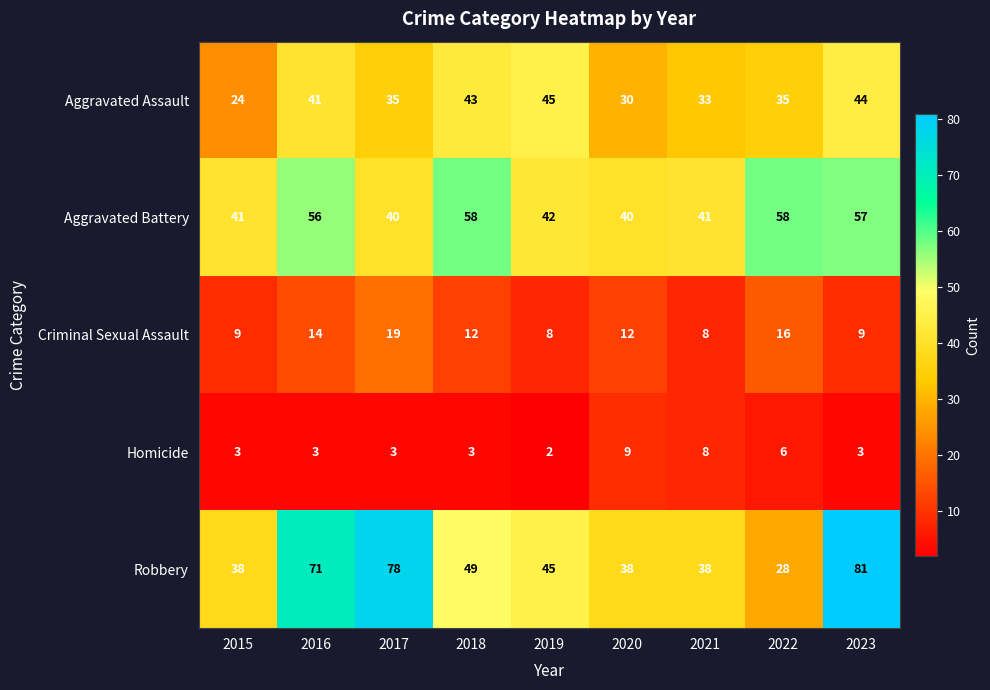

What is the smallest value displayed?

2